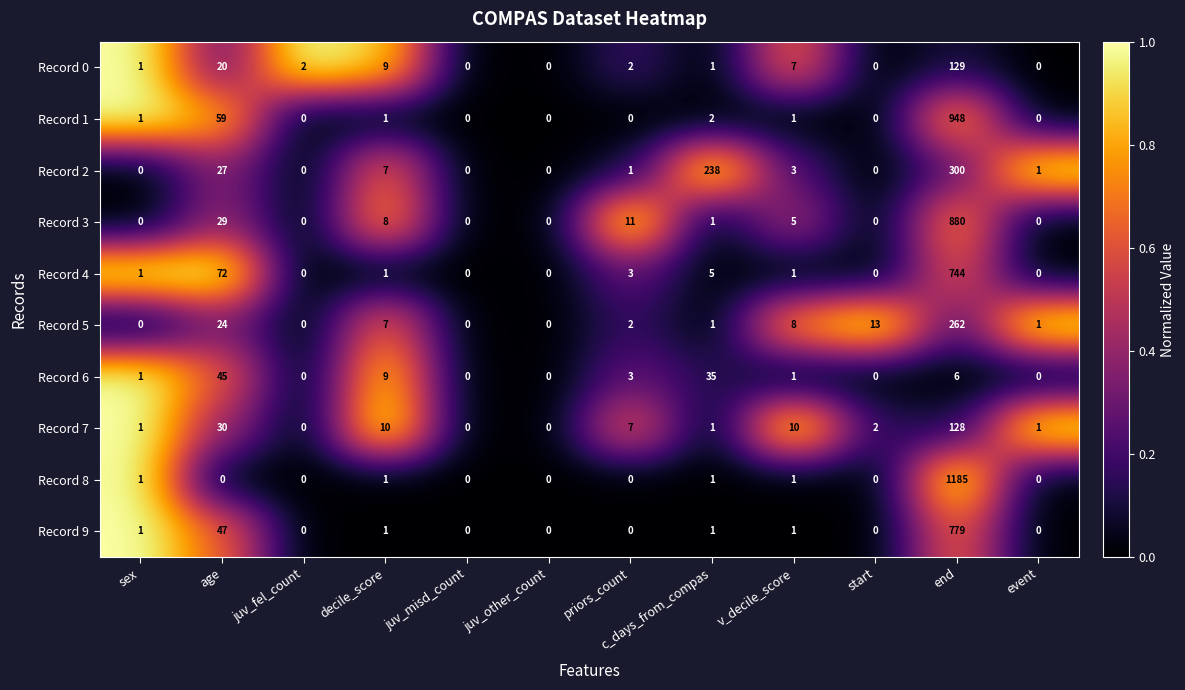

What is the difference between the maximum and minimum values in the Record 7 series?

128